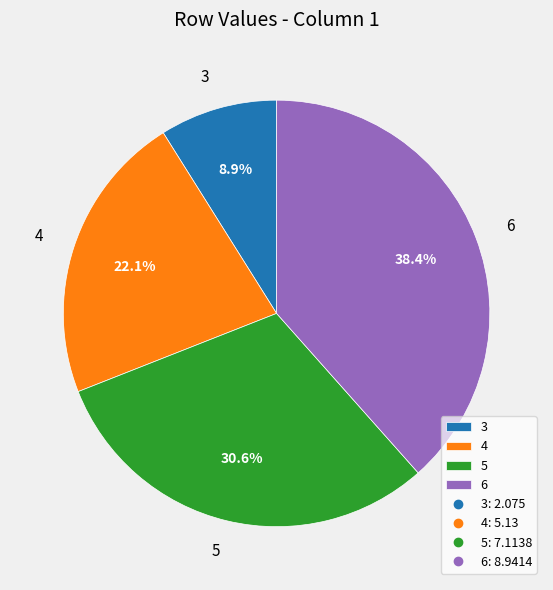

Count the number of slices in the pie.

4